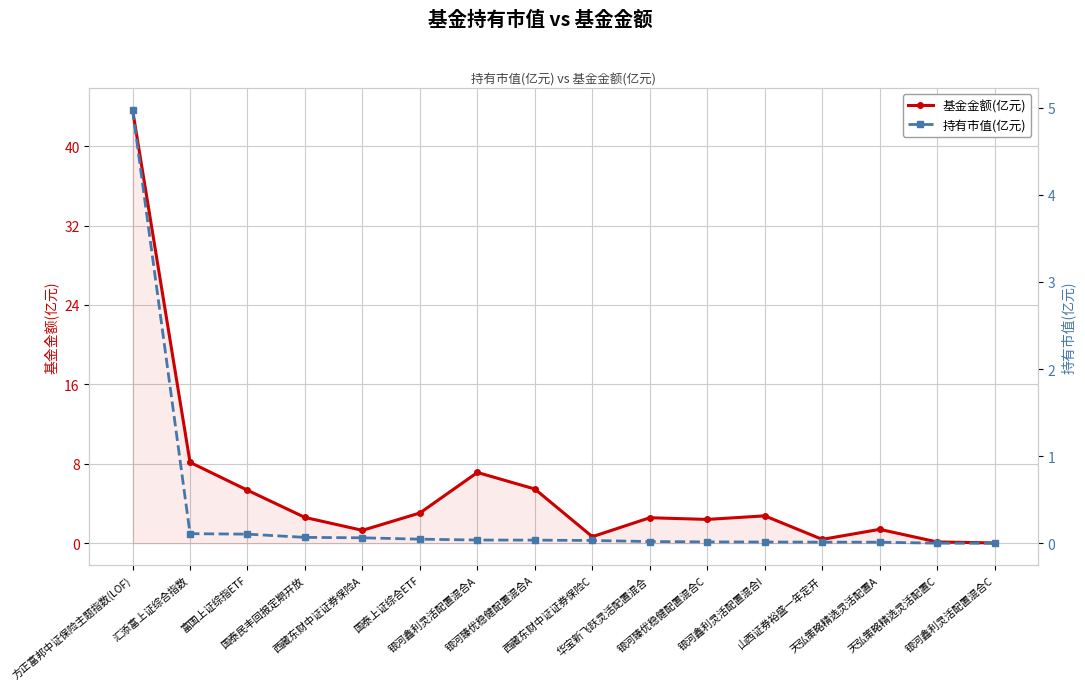

At 西藏东财中证证券保险A, list the series in order from smallest to largest.

持有市值(亿元), 基金金额(亿元)